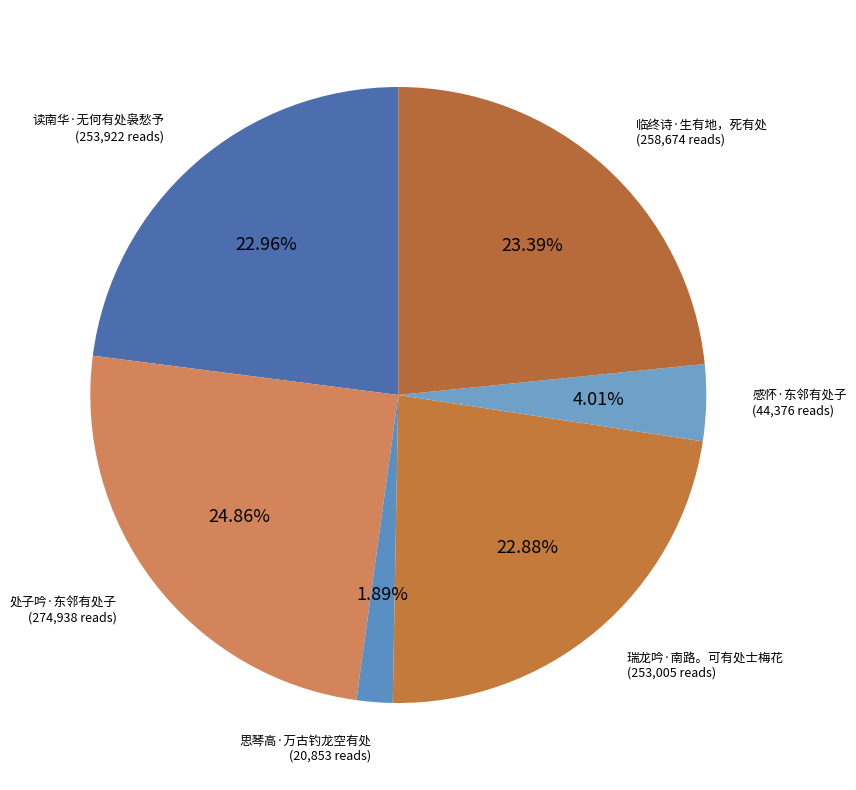

How many segments does this pie chart have?

6